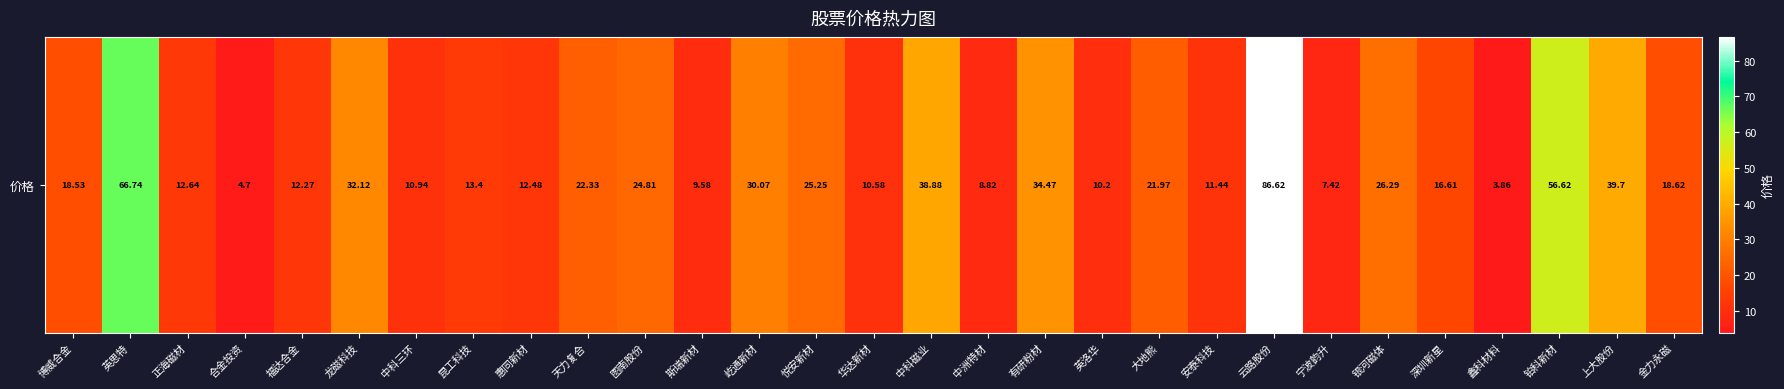

What is the difference between the values at 屹通新材 and 博威合金?

11.5